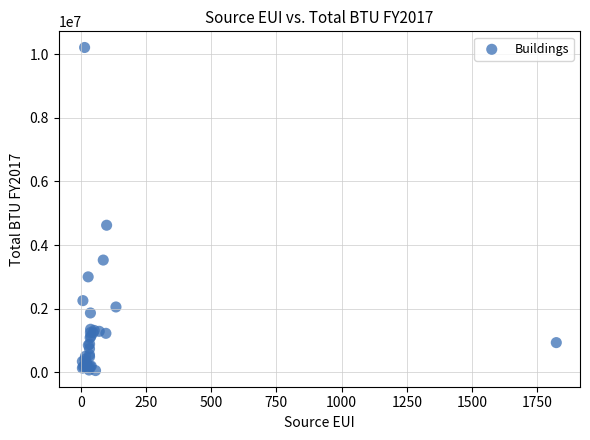

What Y value in the scatter plot is closest to 5132921?

4623074.4